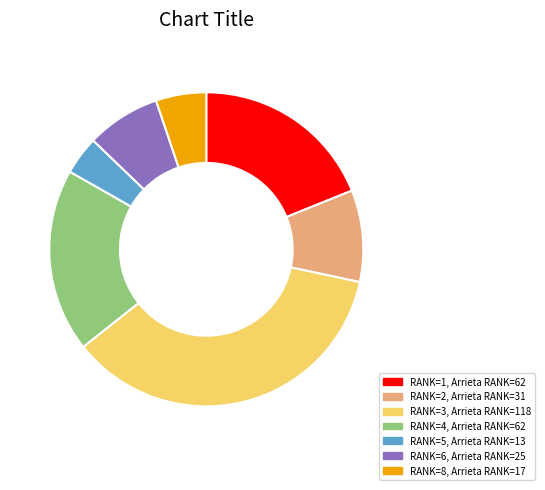

Does any single category account for the majority?

No